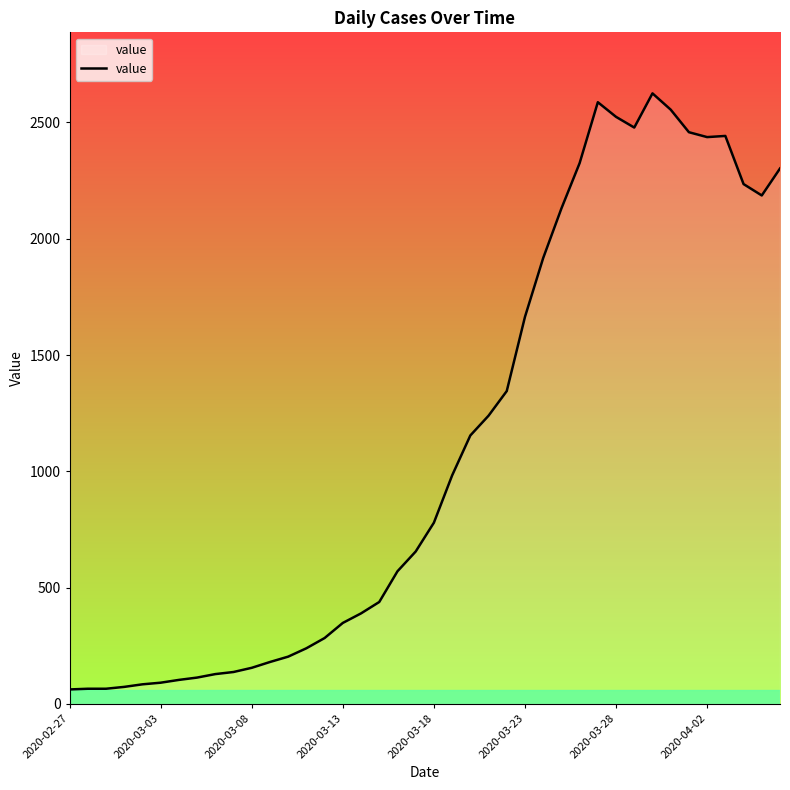

What is the greatest value displayed?

2625